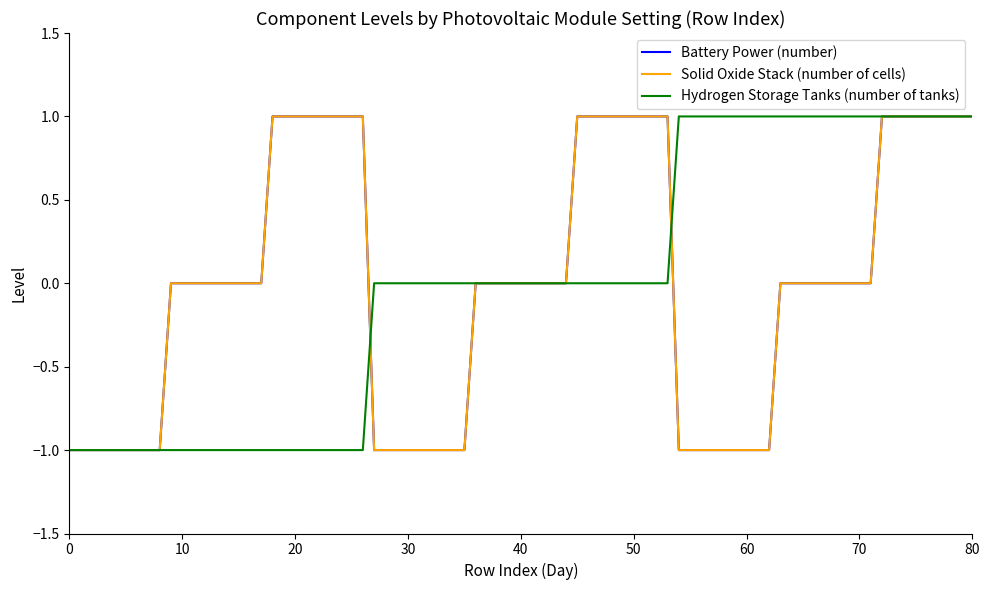

Rank the series by their maximum value, from lowest to highest.

Battery Power (number), Solid Oxide Stack (number of cells), Hydrogen Storage Tanks (number of tanks)